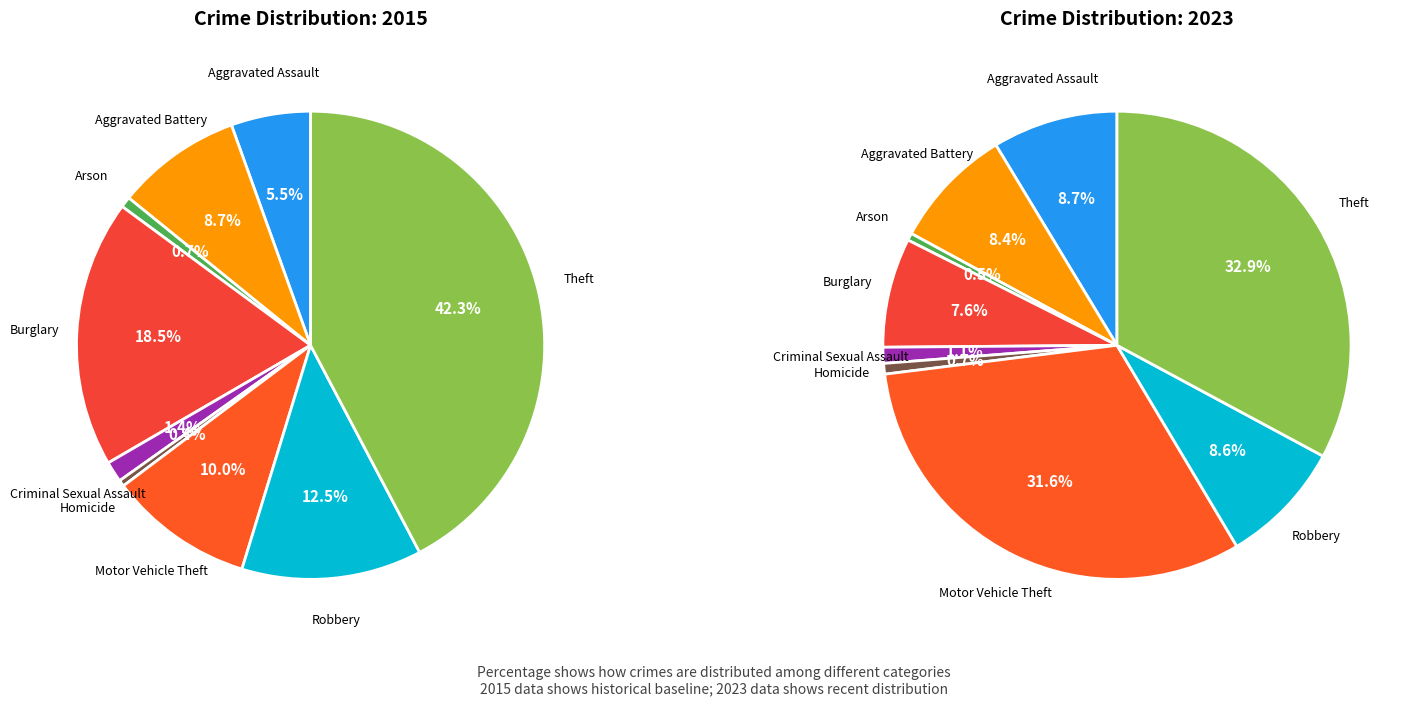

Combined, do 4 and 6 account for over 50%?

No